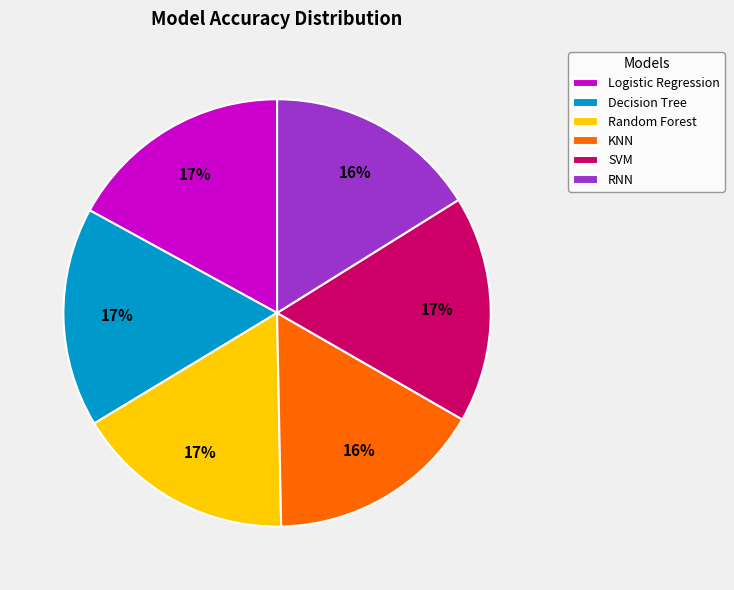

Is there a majority slice in this chart?

No